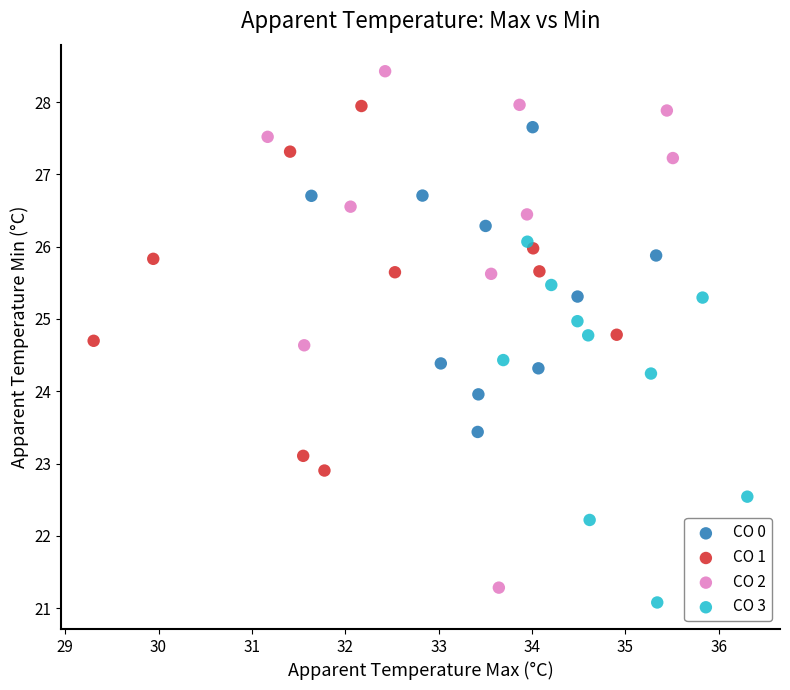

Which series has the widest spread of Y values?

CO 2